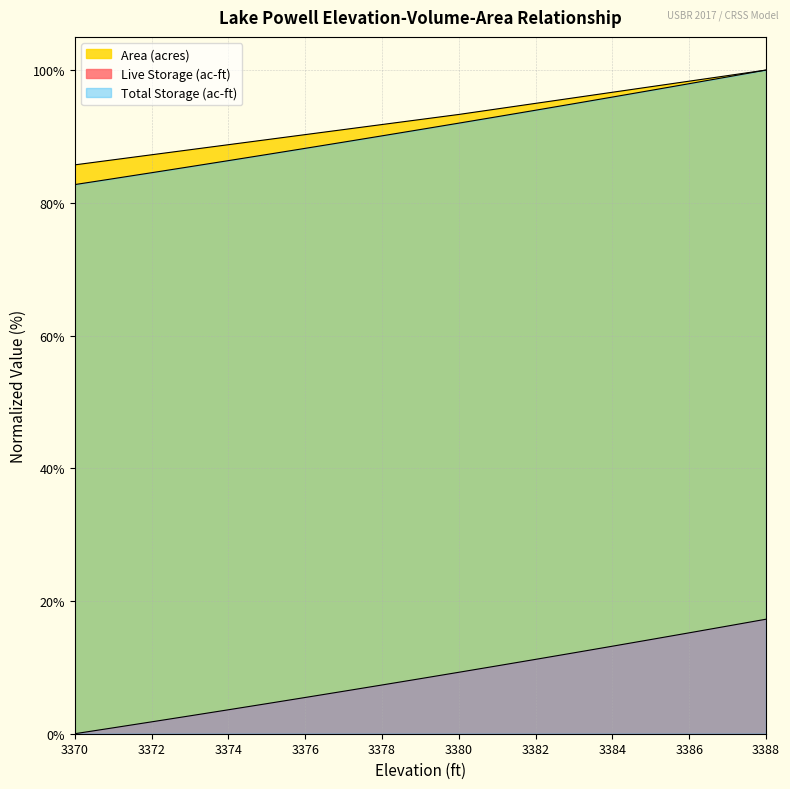

True or false: Total Storage (ac-ft) and Elevation (ft) cross at least once.

False